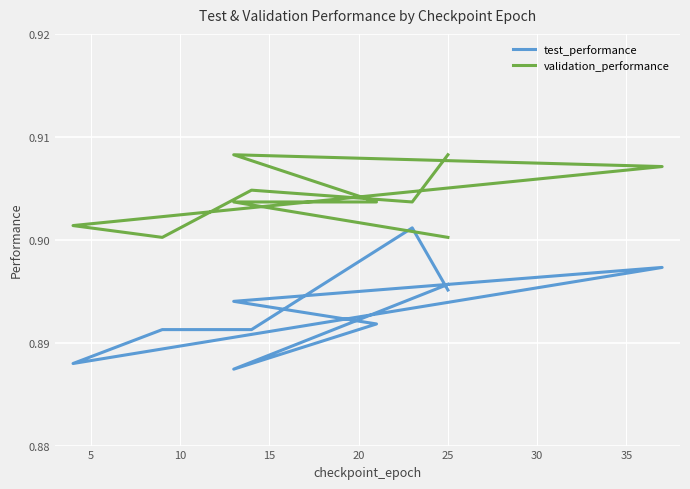

True or false: test_performance and validation_performance cross at least once.

False